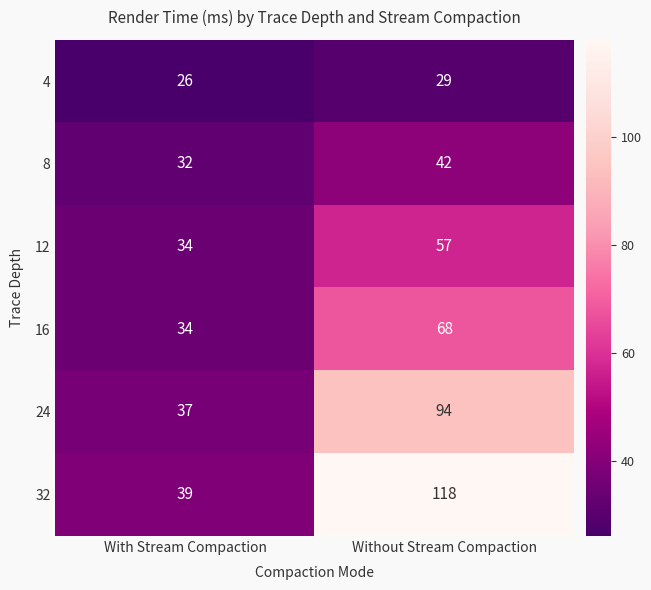

List the series in order of their peak value, highest first.

32, 24, 16, 12, 8, 4